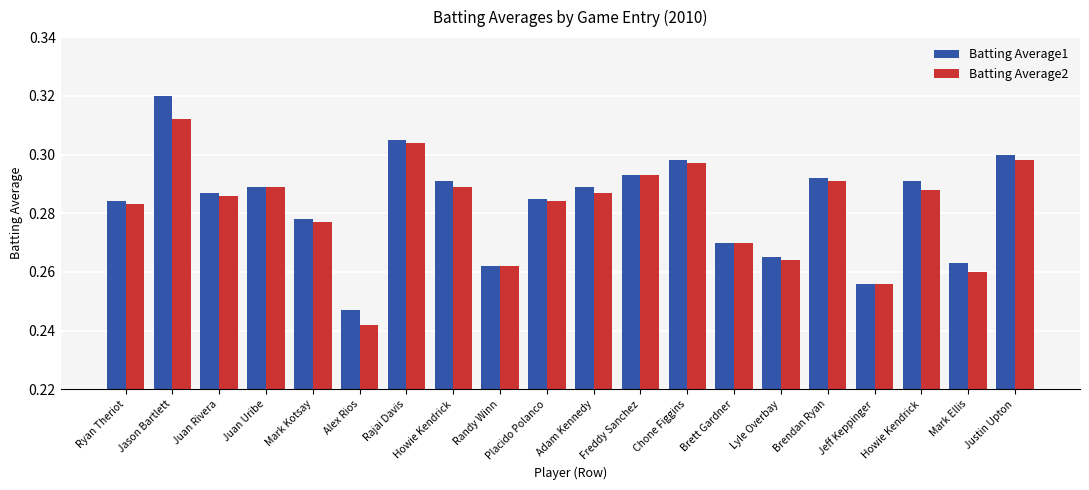

What is the total value across all series at Alex Rios?

0.5